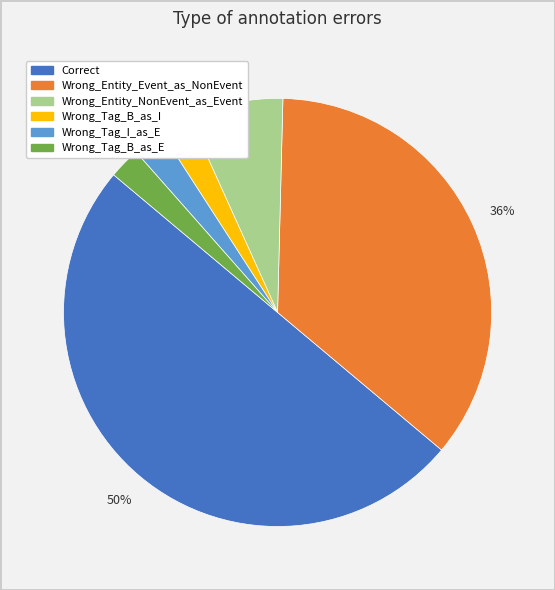

To the nearest percent, what is the difference between the Correct and Wrong_Entity_NonEvent_as_Event slice percentages?

43%